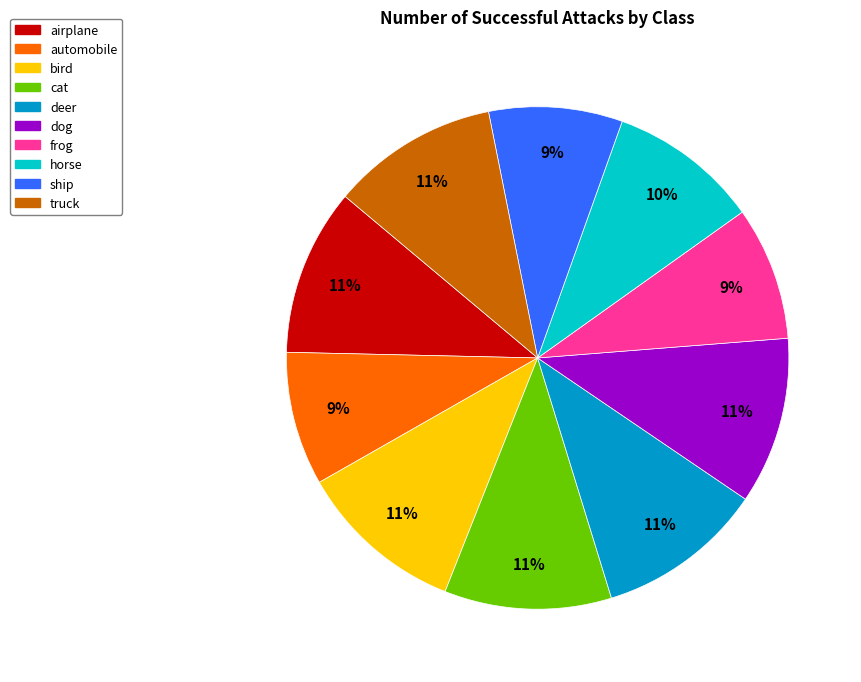

To the nearest percent, what is the difference between the bird and automobile slice percentages?

2%